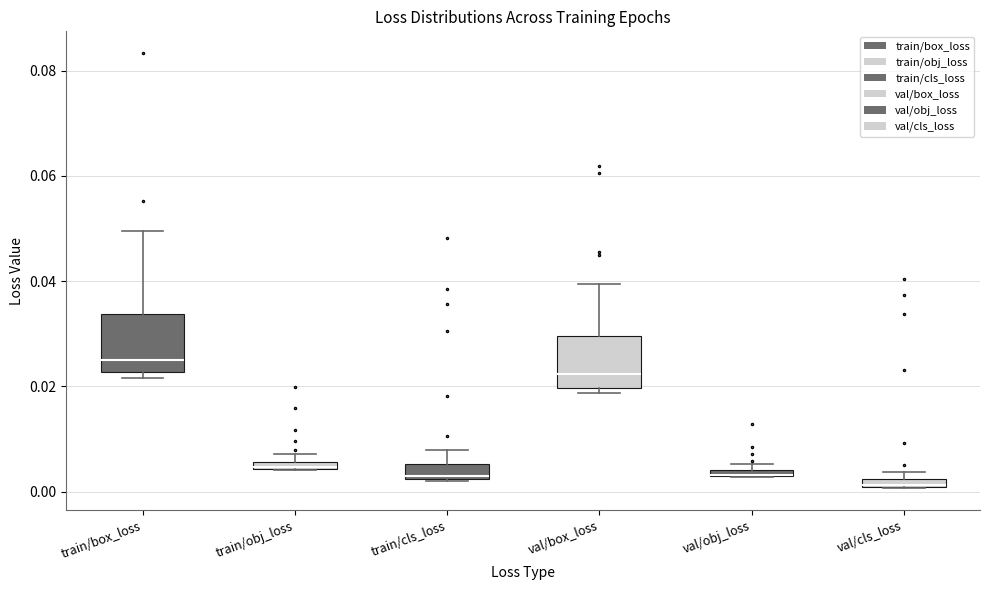

Where is the upper edge of the box for train/obj_loss on the y-axis? The values are not printed on the chart, so give them approximately, as read against the axis.

0.006